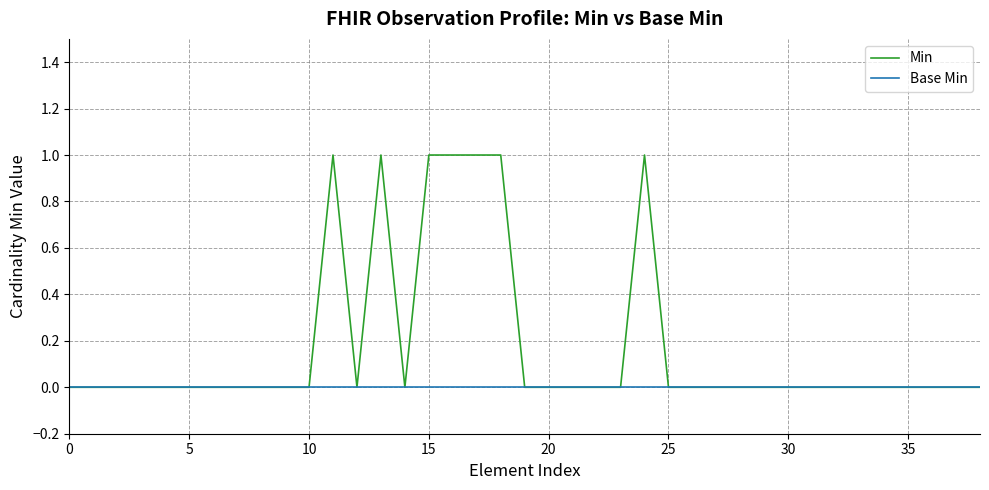

Which series has the largest total across all categories?

Min